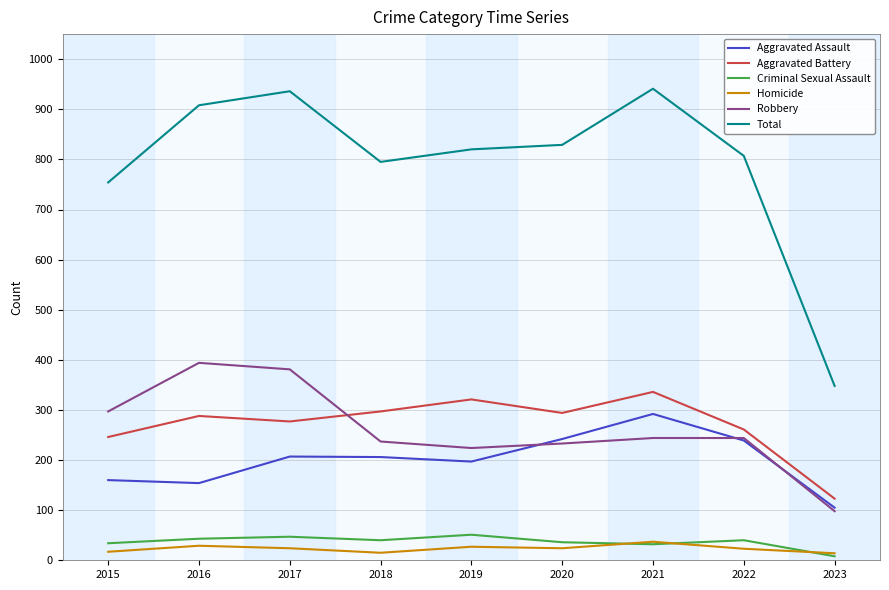

True or false: Criminal Sexual Assault and Robbery cross at least once.

False